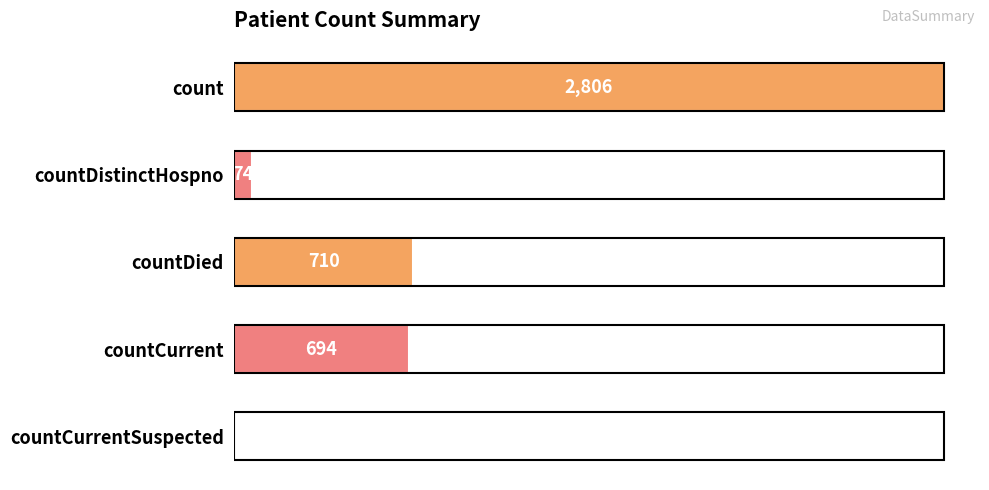

Which label corresponds to the largest value in the chart?

count